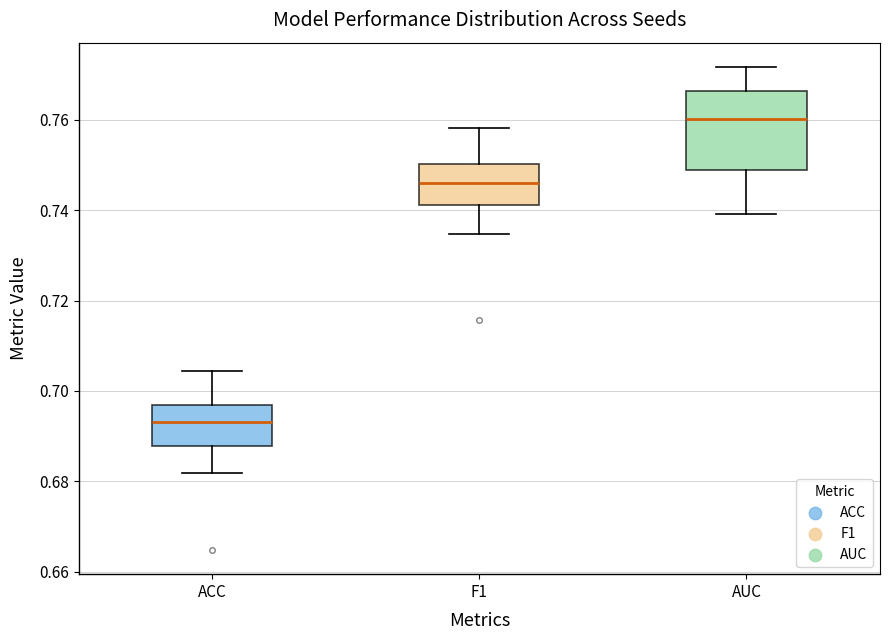

Reading left to right, read every box against the y-axis: the position of its median line, the range the box covers, and the ends of its whiskers. The values are not printed on the chart, so give them approximately, as read against the axis.

ACC: median 0.694, box 0.688 to 0.696, whiskers 0.682 to 0.704
F1: median 0.746, box 0.742 to 0.750, whiskers 0.734 to 0.758
AUC: median 0.760, box 0.748 to 0.766, whiskers 0.740 to 0.772